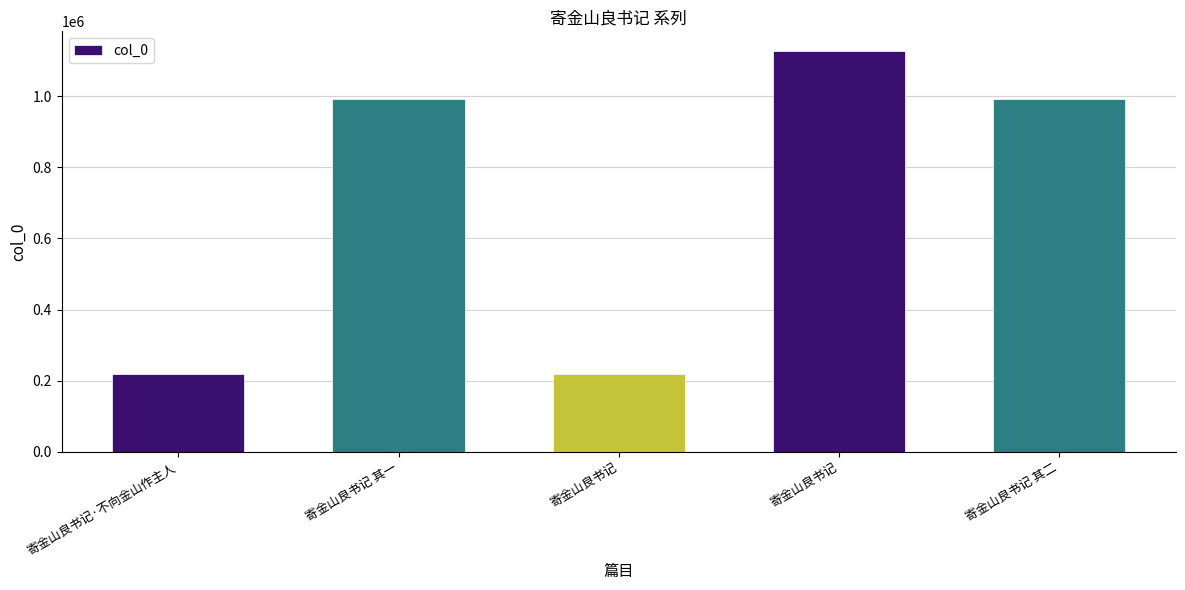

How many series are shown in this chart?

1